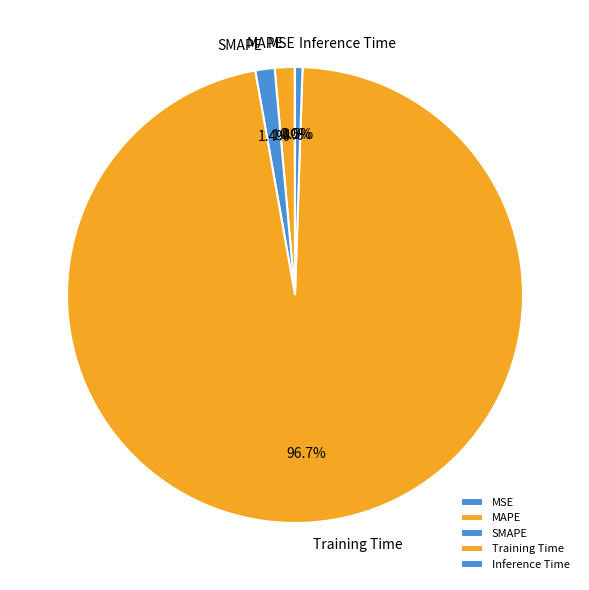

What is the largest slice in the pie chart?

Training Time